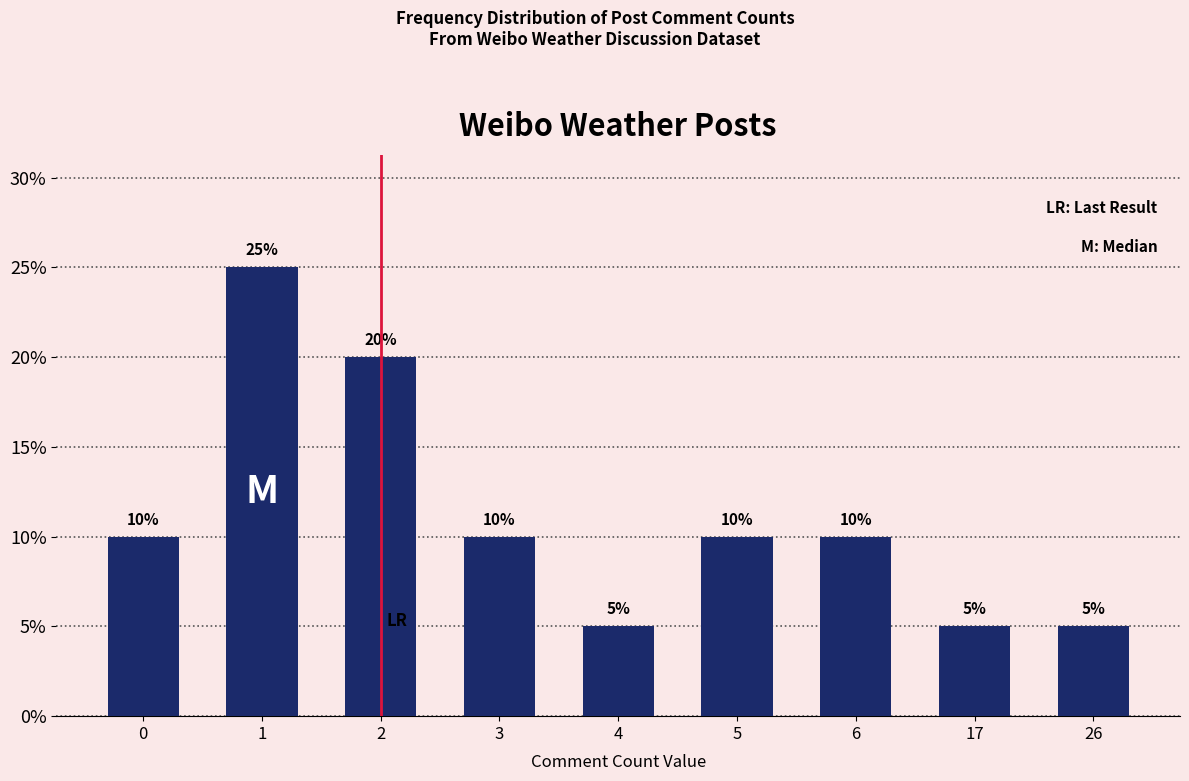

What is the value of the 5th bar from the left?

5